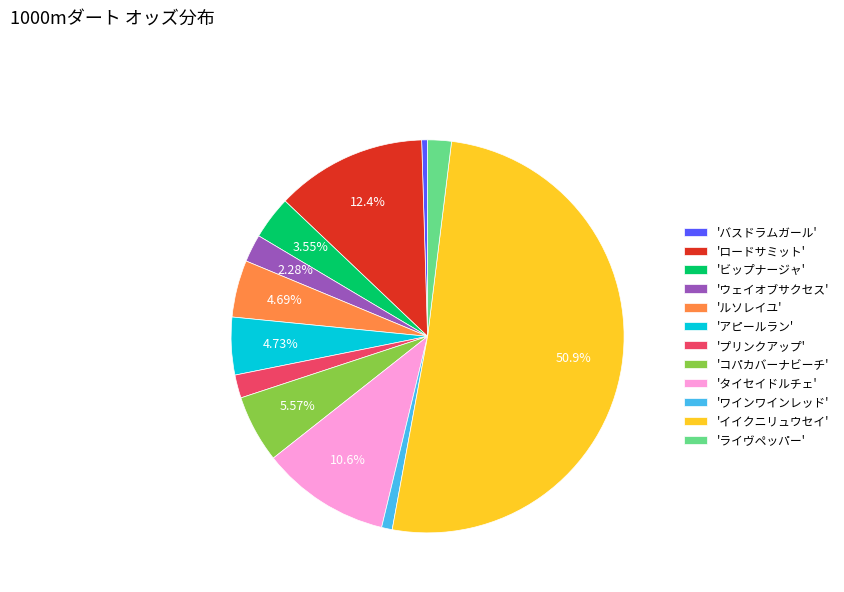

Combined, do 'ライヴペッパー' and 'ワインワインレッド' account for over 50%?

No